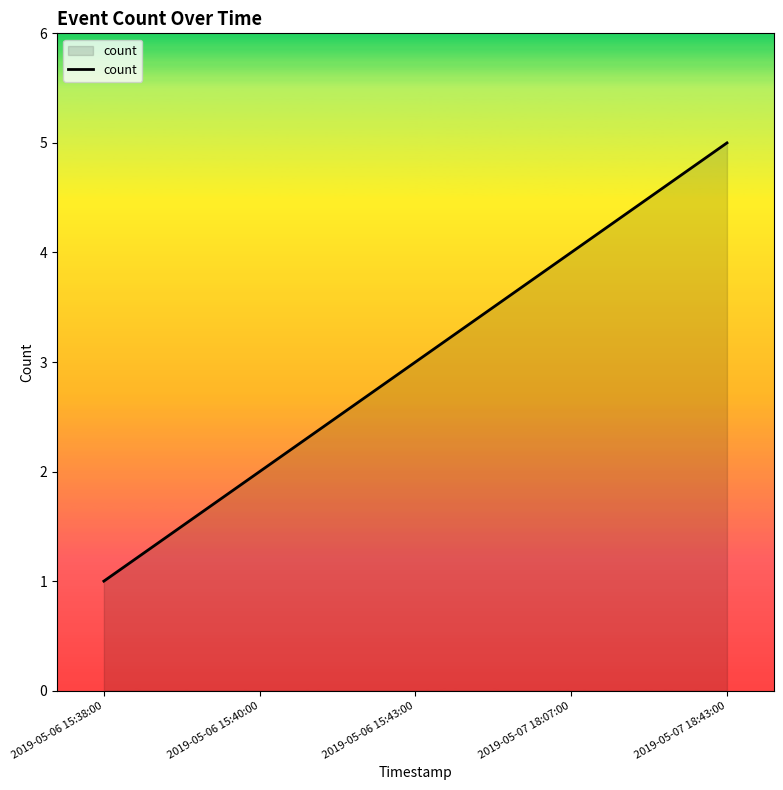

The value at 2019-05-06 15:40:00 is 3. True or false?

False